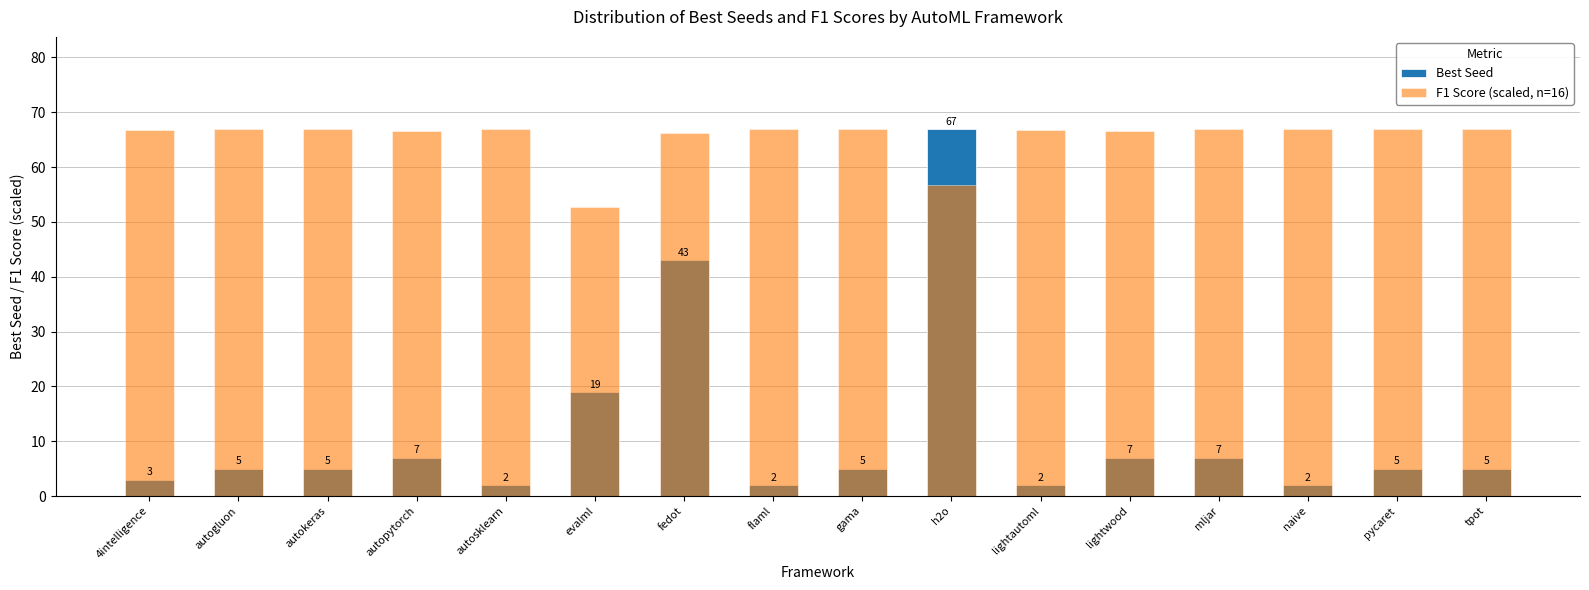

Is it true that Best Seed equals 3.1 at autosklearn?

False